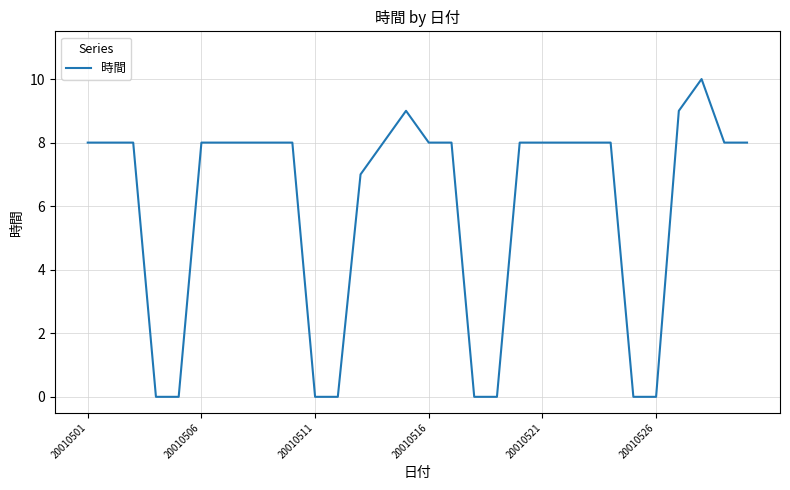

What is the greatest value displayed?

10